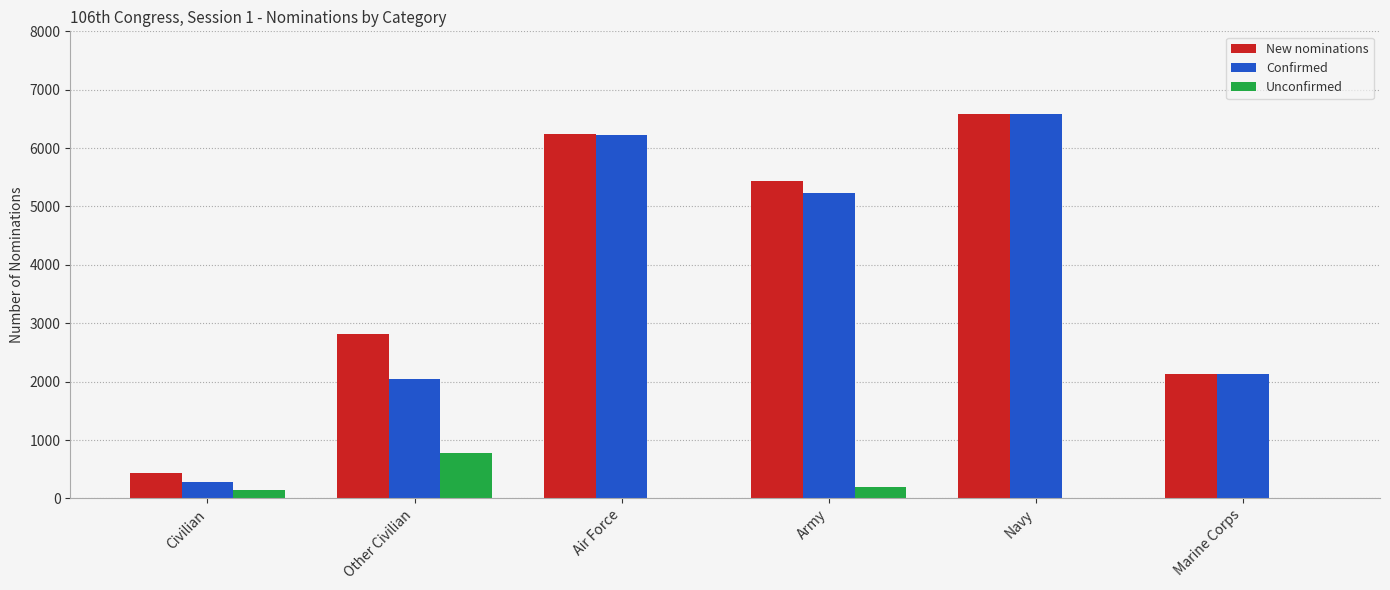

What is the maximum value shown in the chart?

6590